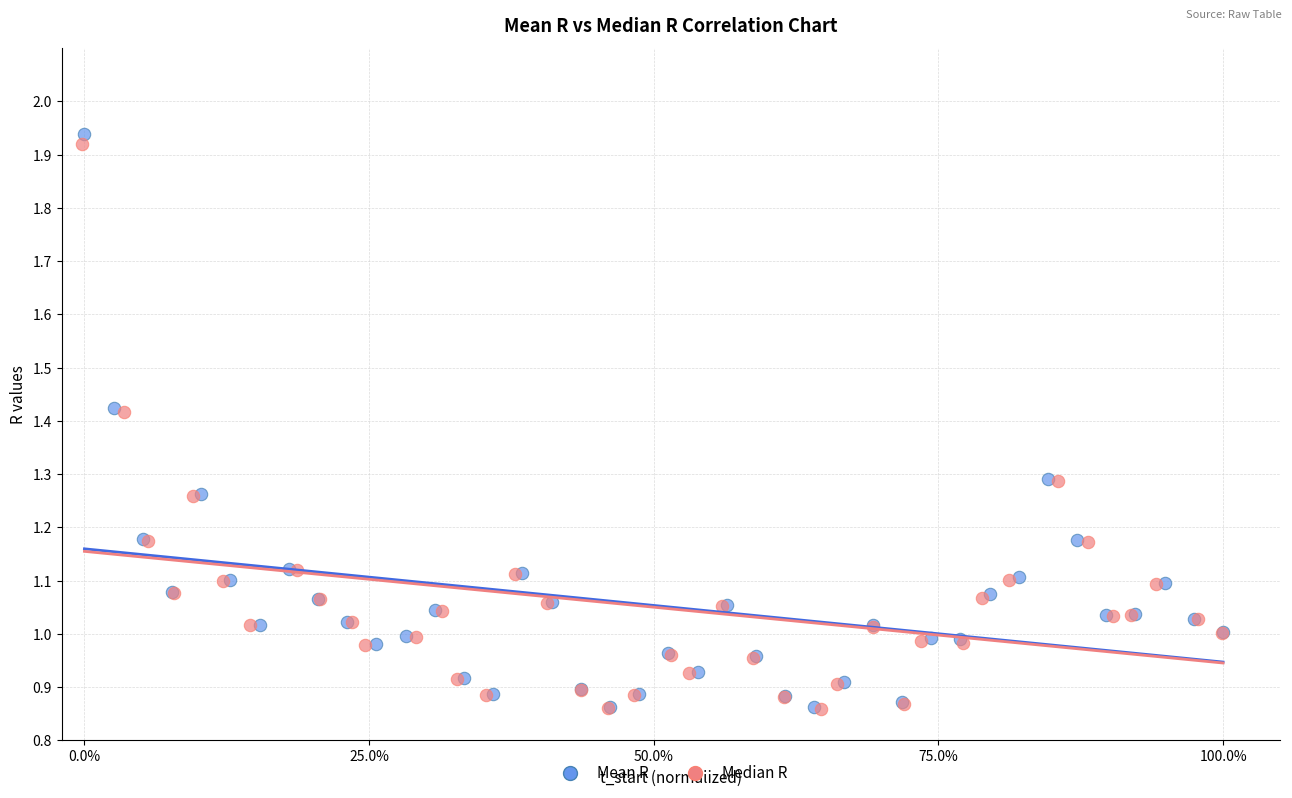

Which series contains the highest Y value?

Mean R